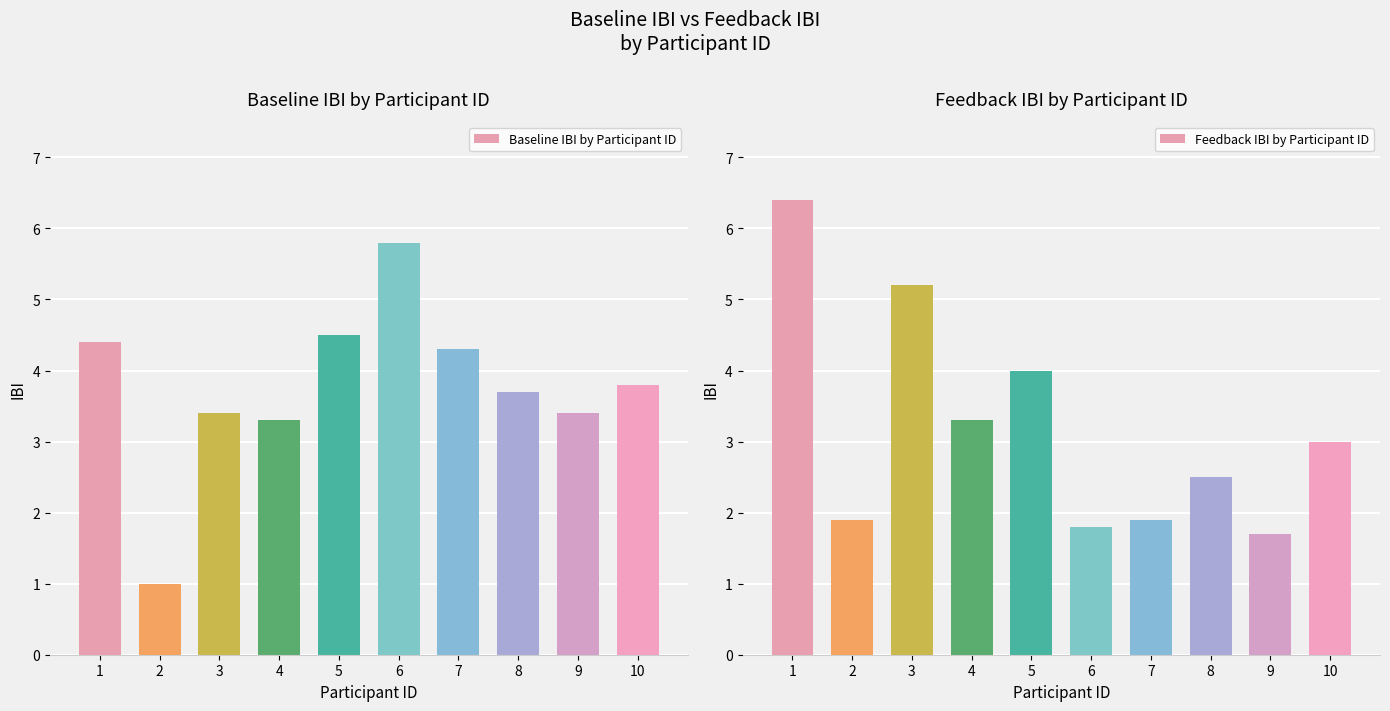

What is the average value of the Feedback IBI by Participant ID series?

3.2